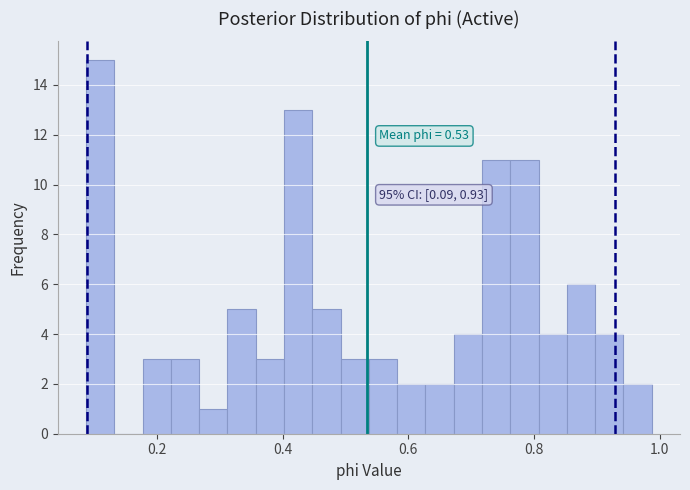

Around what value on the x-axis is the tallest bar? Give the approximate position of its centre, as read against the axis.

0.12